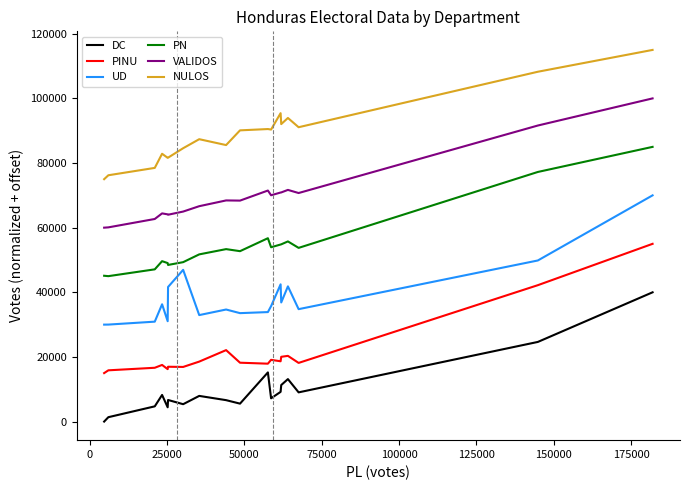

What is the maximum value for PN?

85000.0